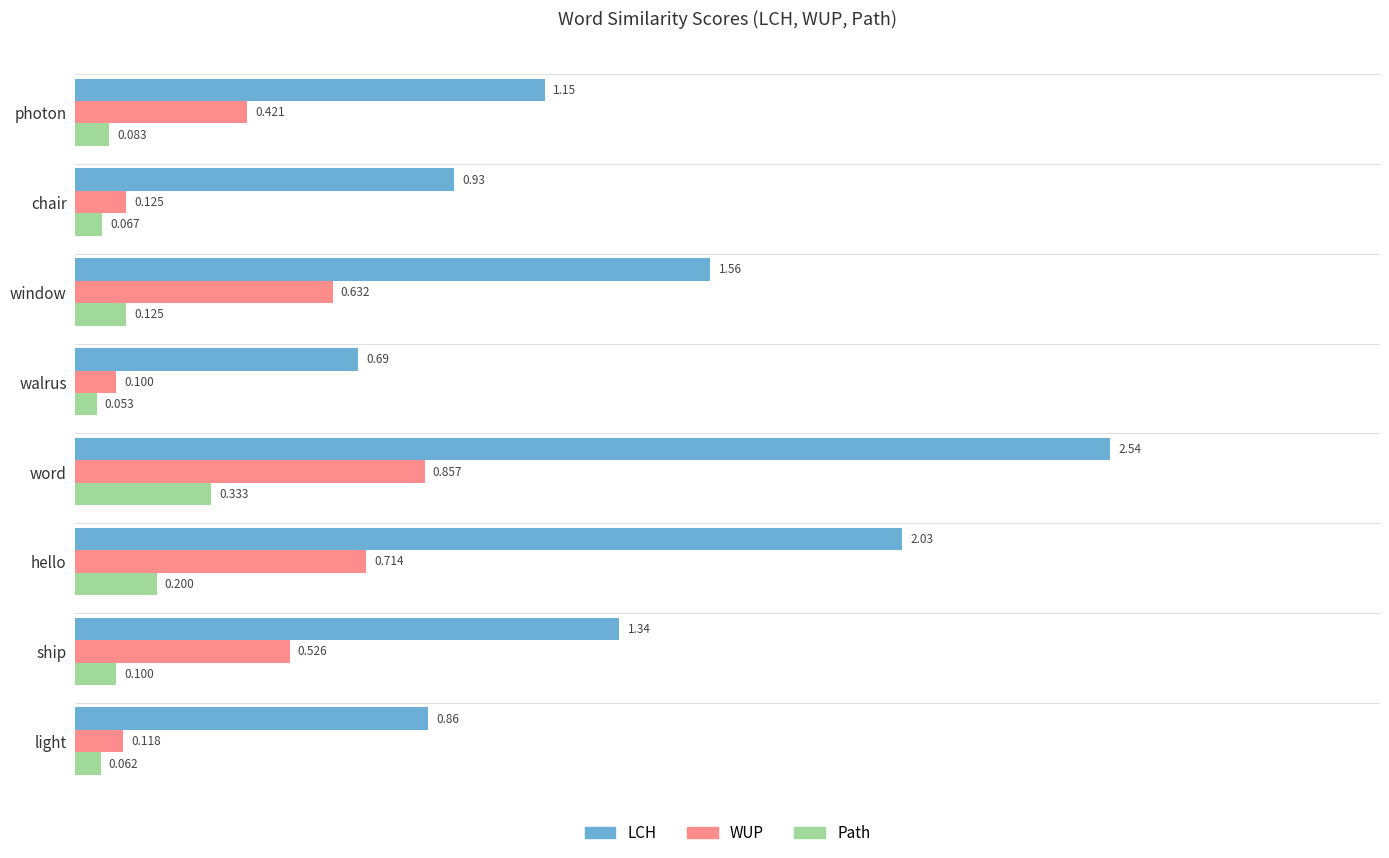

At which label does LCH reach its peak?

word